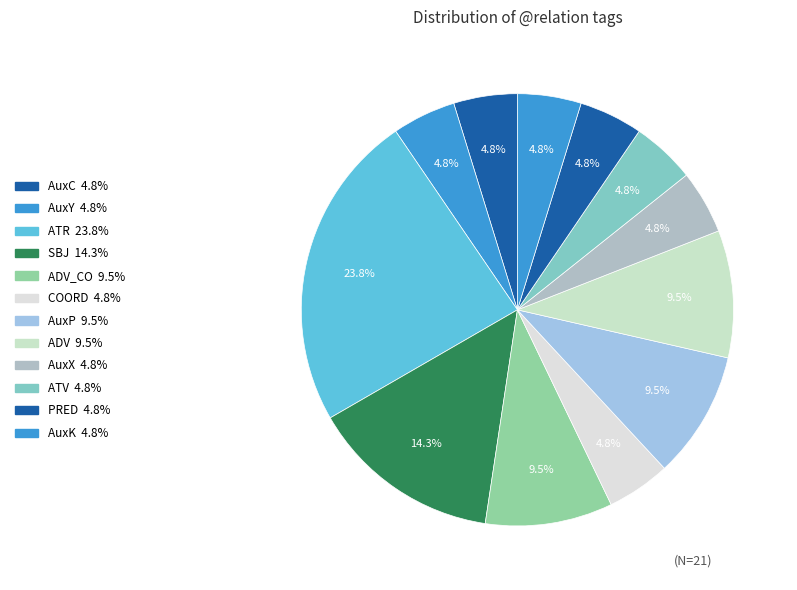

How many segments does this pie chart have?

12